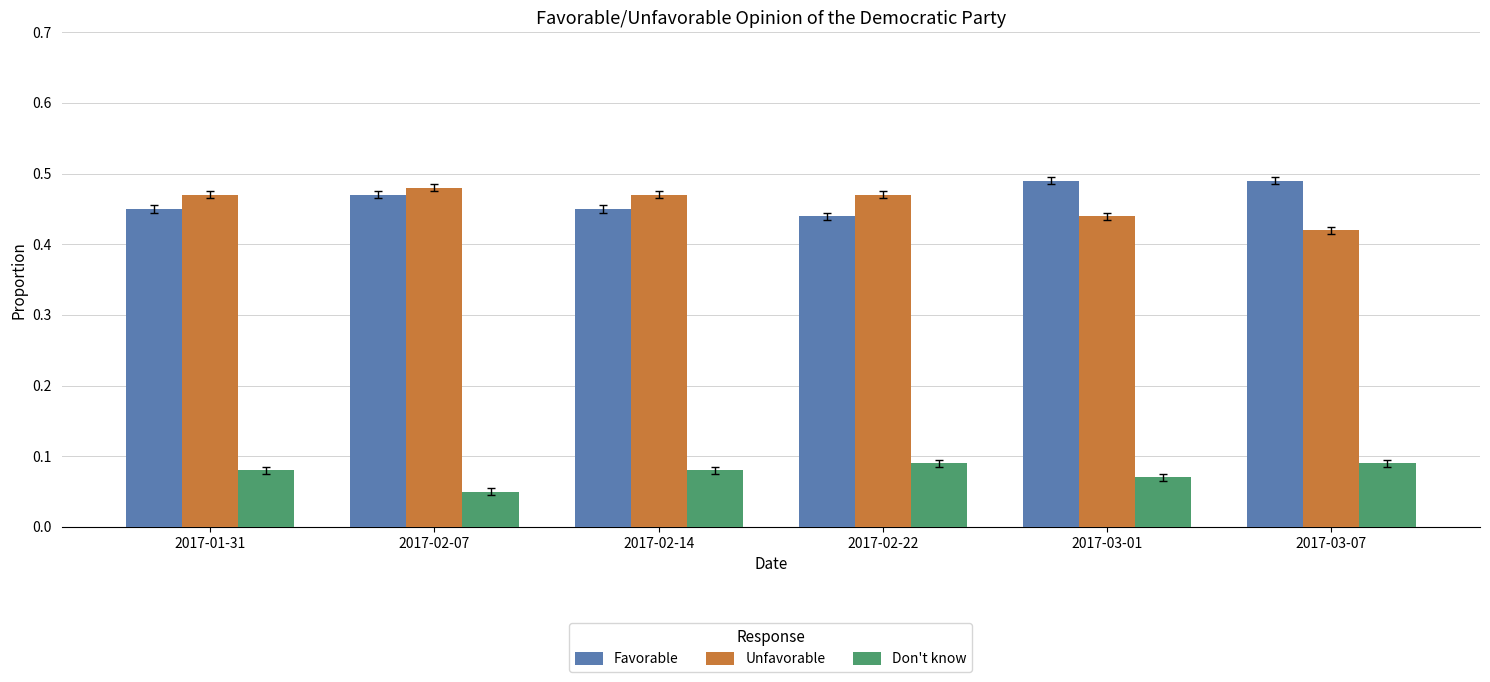

What is the sum of the Unfavorable values at 2017-03-07 and 2017-02-22?

0.9